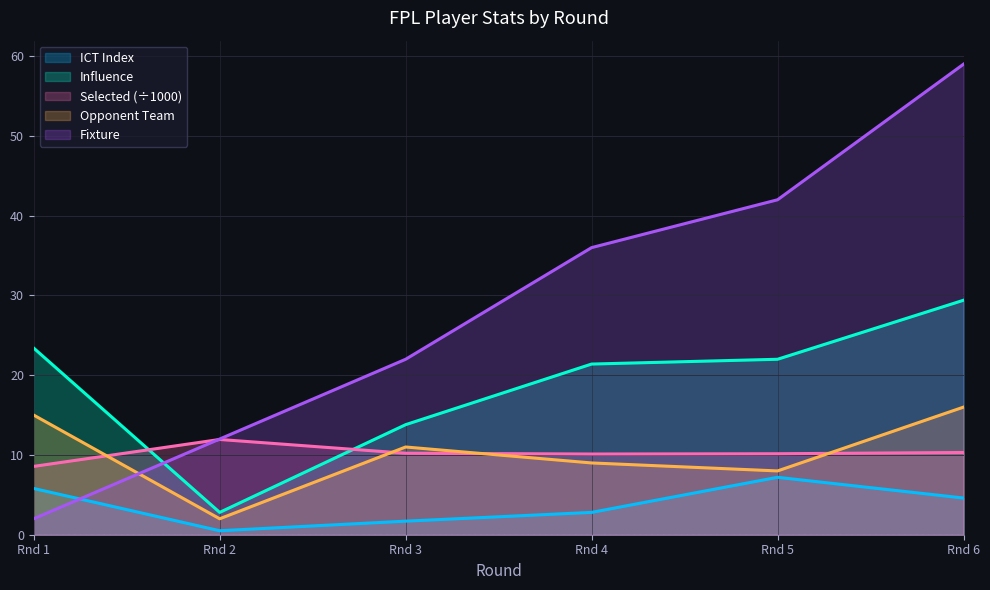

What is the minimum value for opponent_team?

2.0